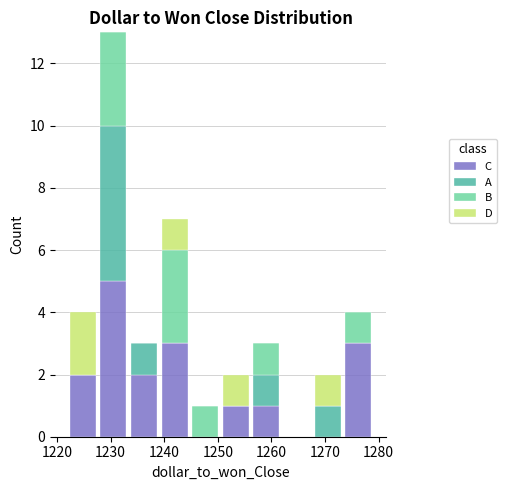

Reading left to right, list every stacked bar in this chart as the range it spans on the x-axis followed by its total height. Neither the bar edges nor the heights are printed on the chart, so give them approximately, as read against the axes.

1222 to 1228: 4
1228 to 1233: 13
1233 to 1239: 3
1239 to 1245: 7
1245 to 1251: 1
1251 to 1256: 2
1256 to 1262: 3
1262 to 1268: 0
1268 to 1273: 2
1273 to 1279: 4